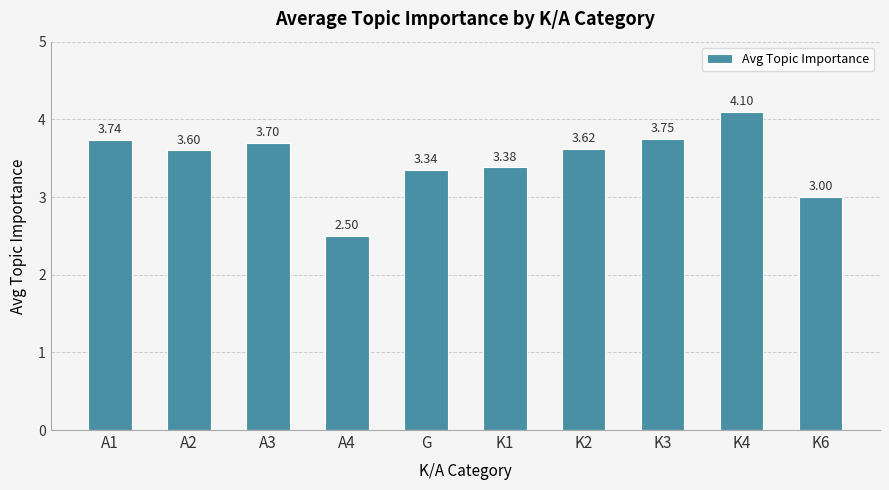

List the labels in order of value, largest first.

K4, K3, A1, A3, K2, A2, K1, G, K6, A4